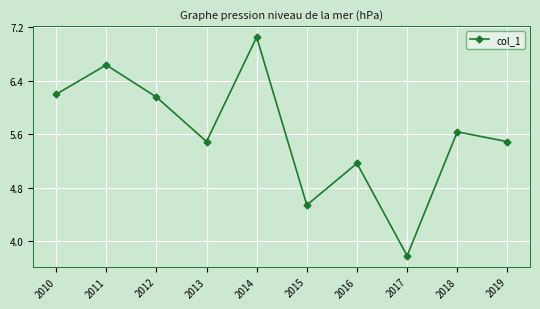

Read the value at 2016.

5.2